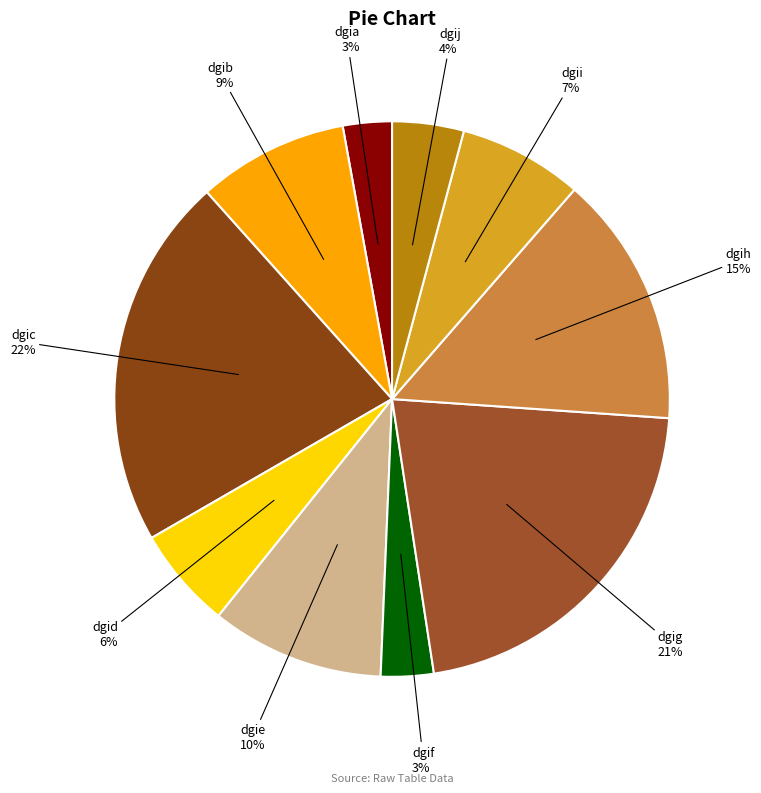

Do dgia and dgic together represent more than half of the pie?

No